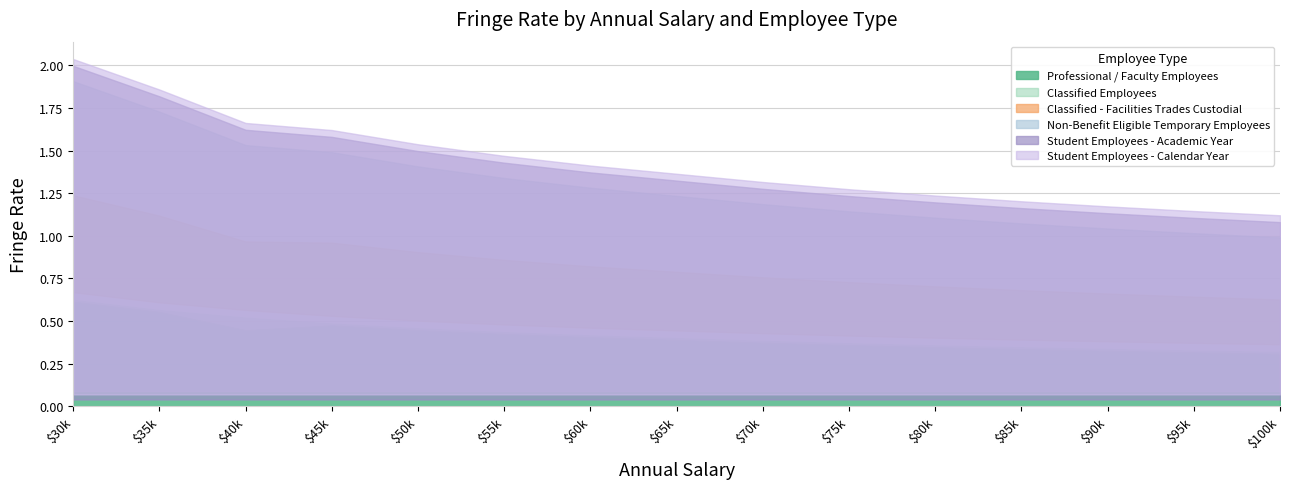

True or false: Non-Benefit Eligible Temporary Employees and Classified - Facilities Trades Custodial cross at least once.

False